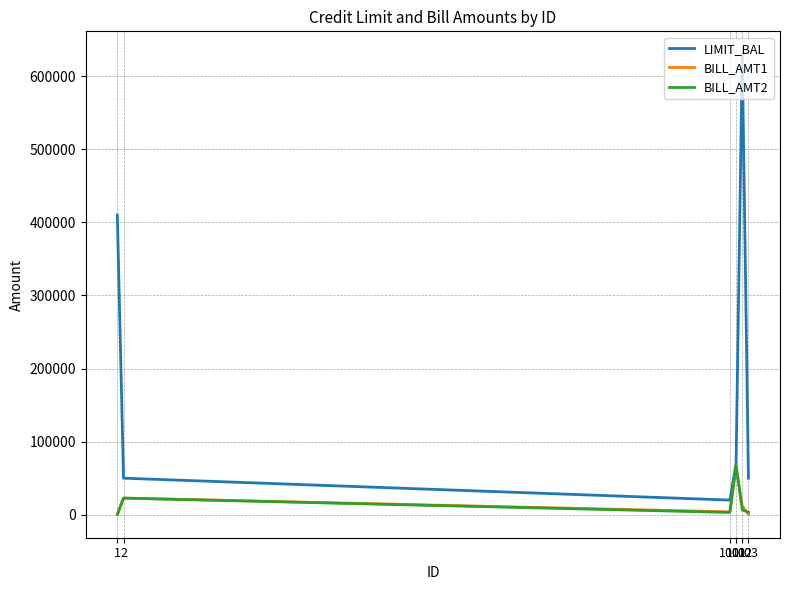

Which series has the largest total across all categories?

LIMIT_BAL